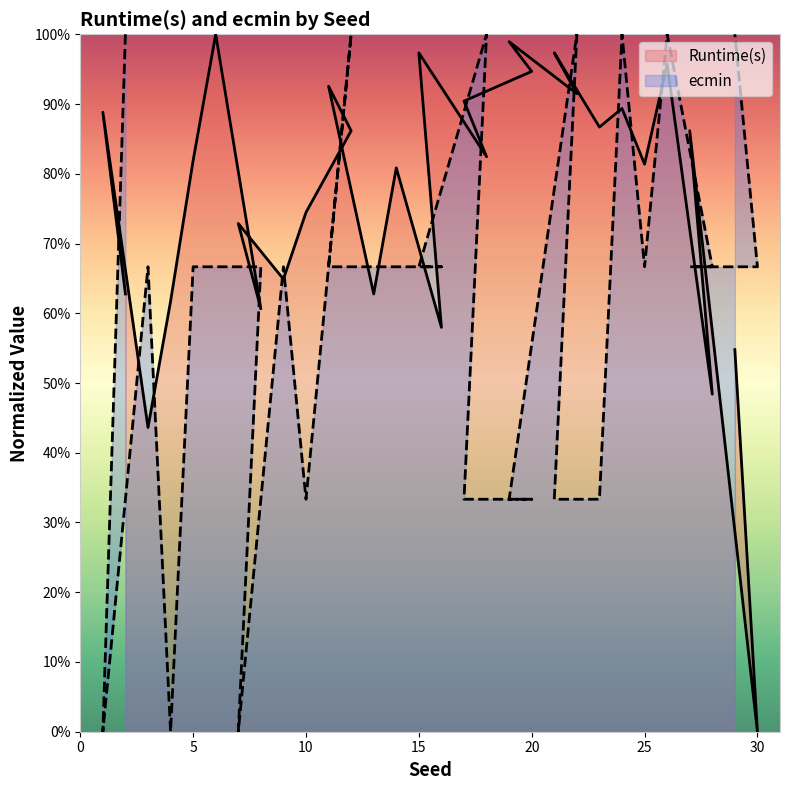

What is the approximate value of ecmin at 2?

1.0